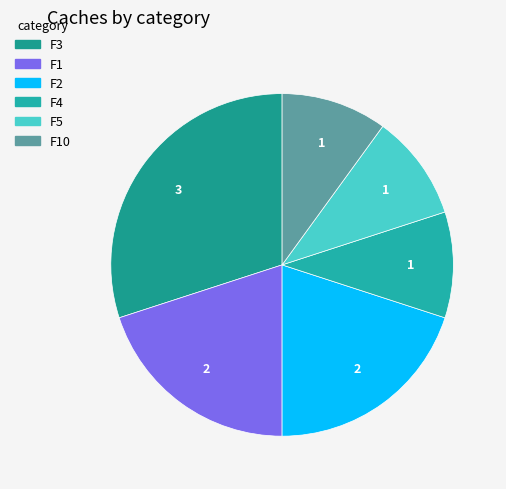

Count the number of slices in the pie.

6